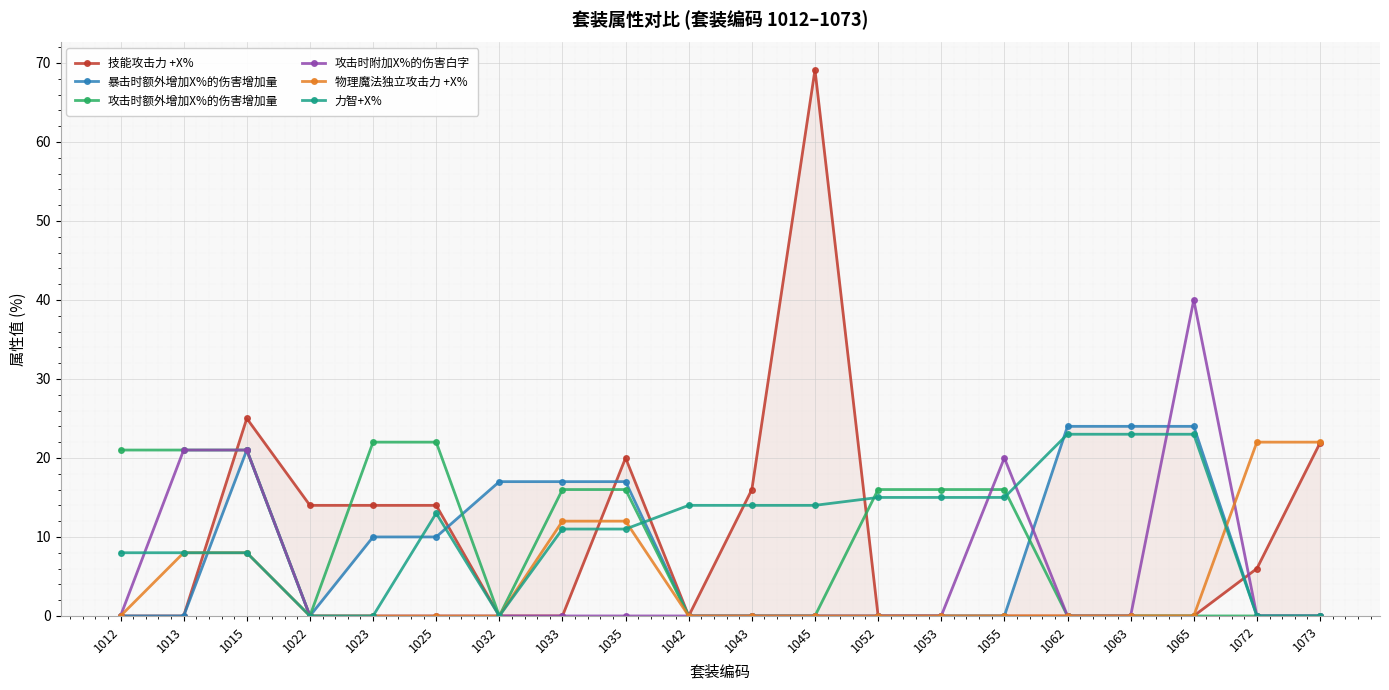

What is the difference between the 技能攻击力 +X% values at 1053 and 1015?

25.0